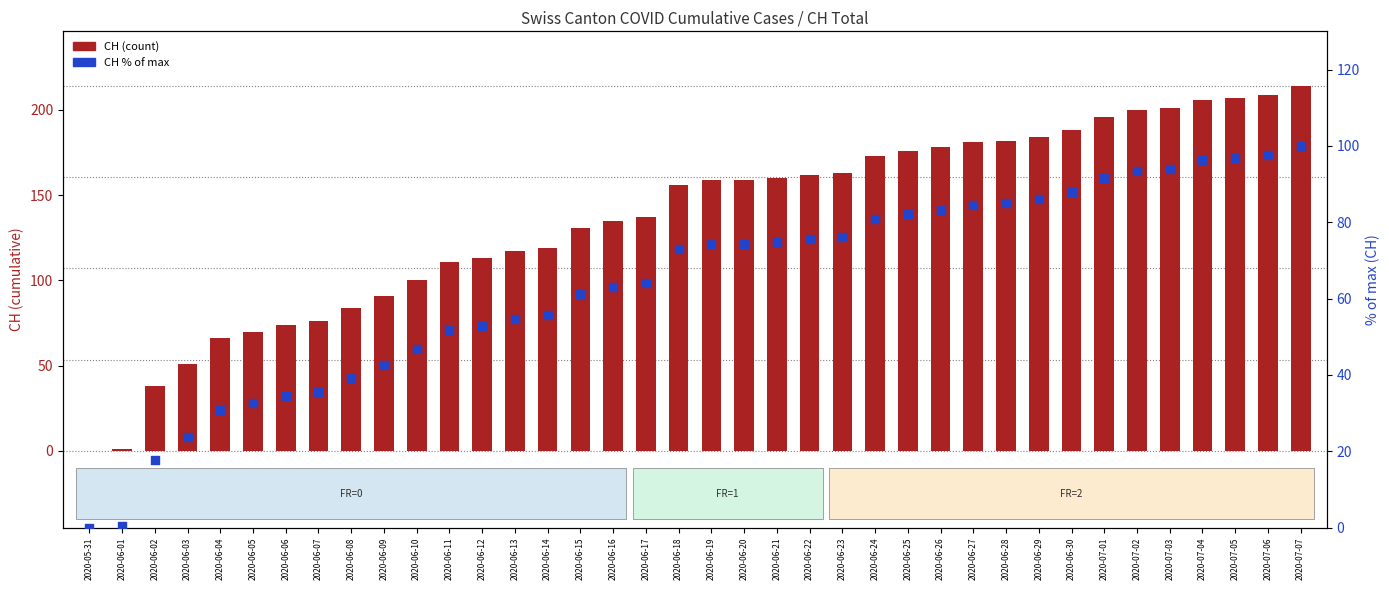

Is the value of CH at 2020-07-04 greater than the value of CH % of max at 2020-06-15?

Yes